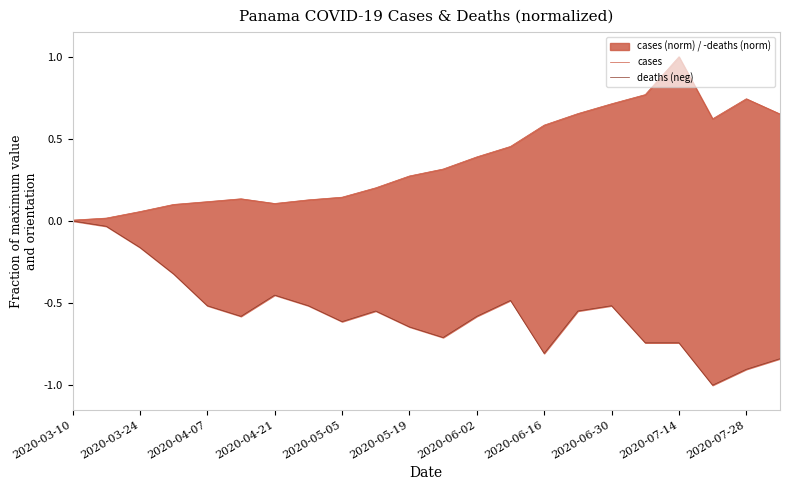

What is the greatest value displayed?

1.0